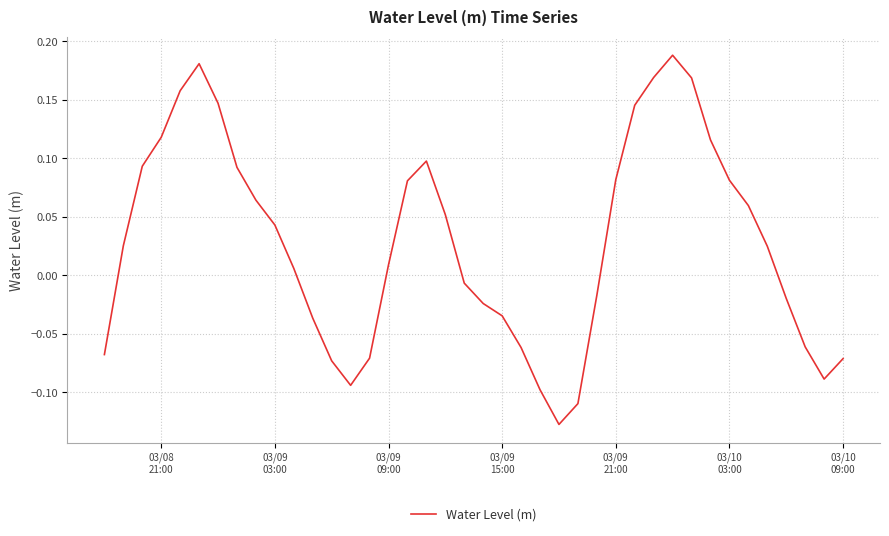

What is the difference between the maximum and minimum values?

0.3